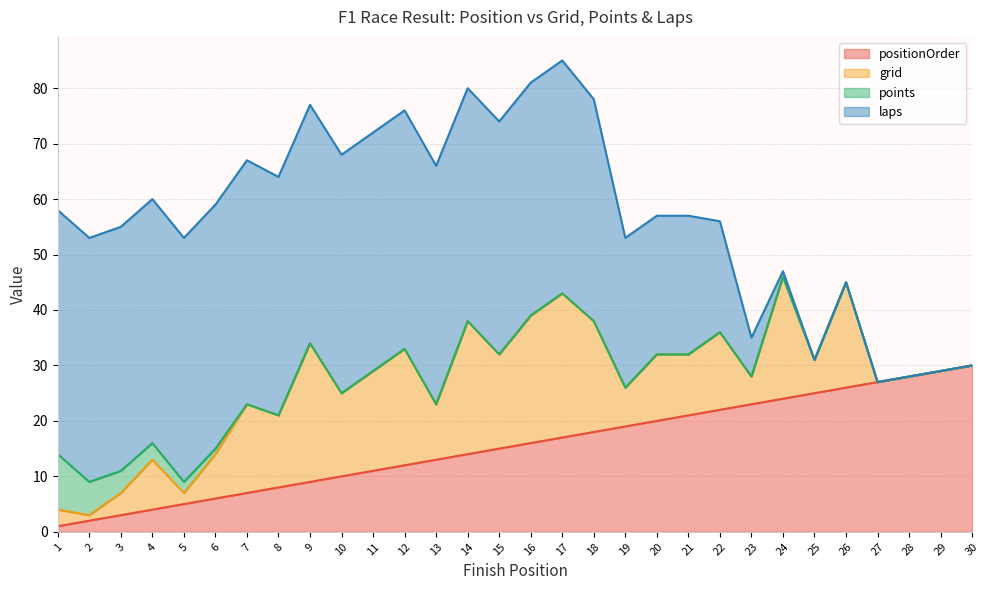

What is the difference between the grid values at 3 and 7?

12